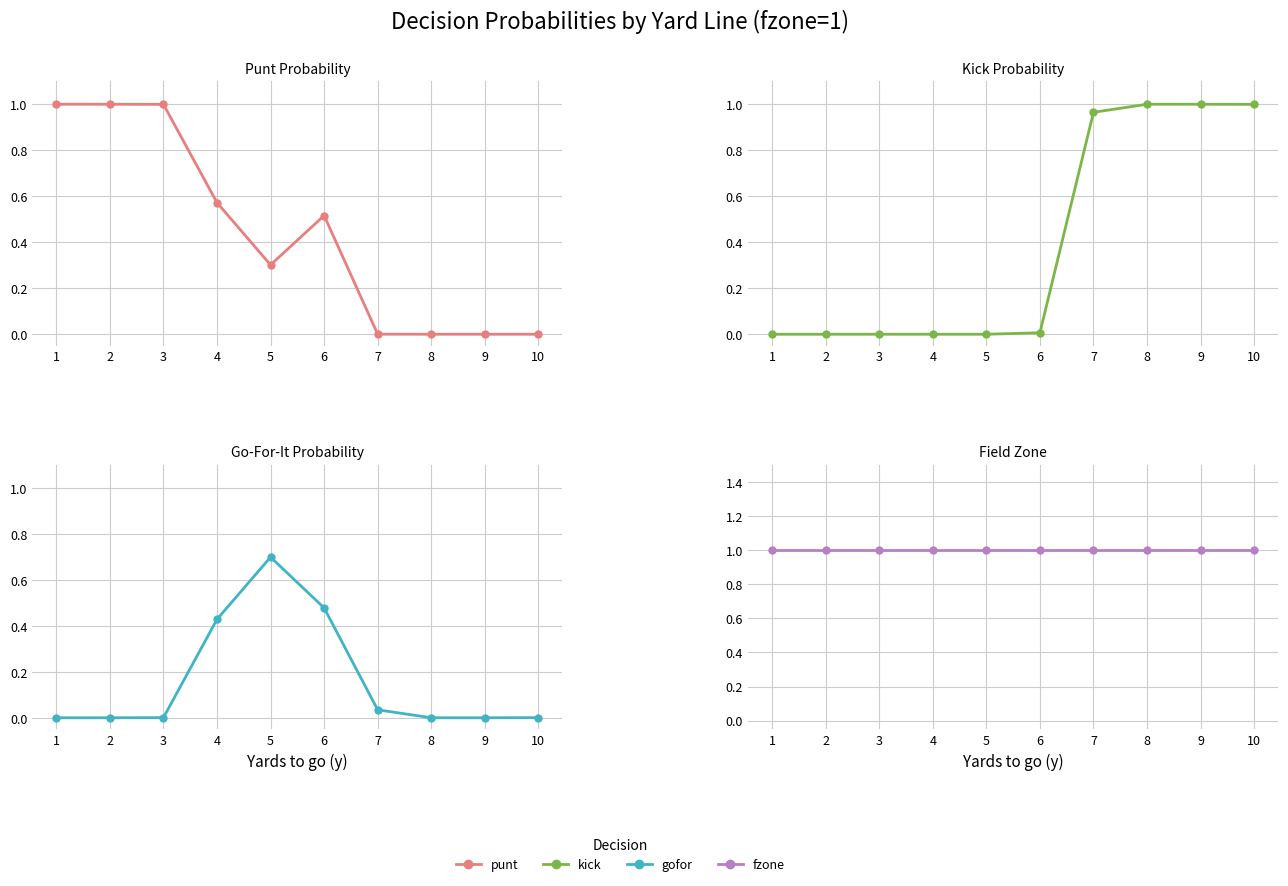

What is the average value of the fzone series?

1.0